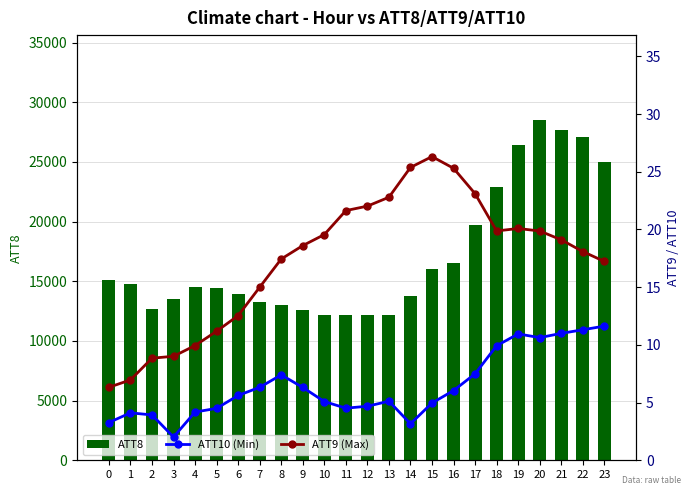

Reading left to right, list all the values displayed in this chart.

ATT8: 15100.0	14800.0	12700.0	13500.0	14500.0	14400.0	13900.0	13300.0	13000.0	12600.0	12200.0	12200.0	12200.0	12200.0	13800.0	16000.0	16500.0	19700.0	22900.0	26400.0	28500.0	27700.0	27100.0	25000.0
ATT9 (Max): 6.3	7.0	8.8	9.0	9.9	11.2	12.5	15.0	17.4	18.6	19.6	21.6	22.0	22.8	25.4	26.3	25.3	23.1	19.9	20.1	19.9	19.1	18.1	17.2
ATT10 (Min): 3.3	4.1	3.9	2.0	4.2	4.5	5.6	6.3	7.4	6.3	5.1	4.5	4.7	5.1	3.2	5.0	6.0	7.5	9.9	10.9	10.6	11.0	11.3	11.6